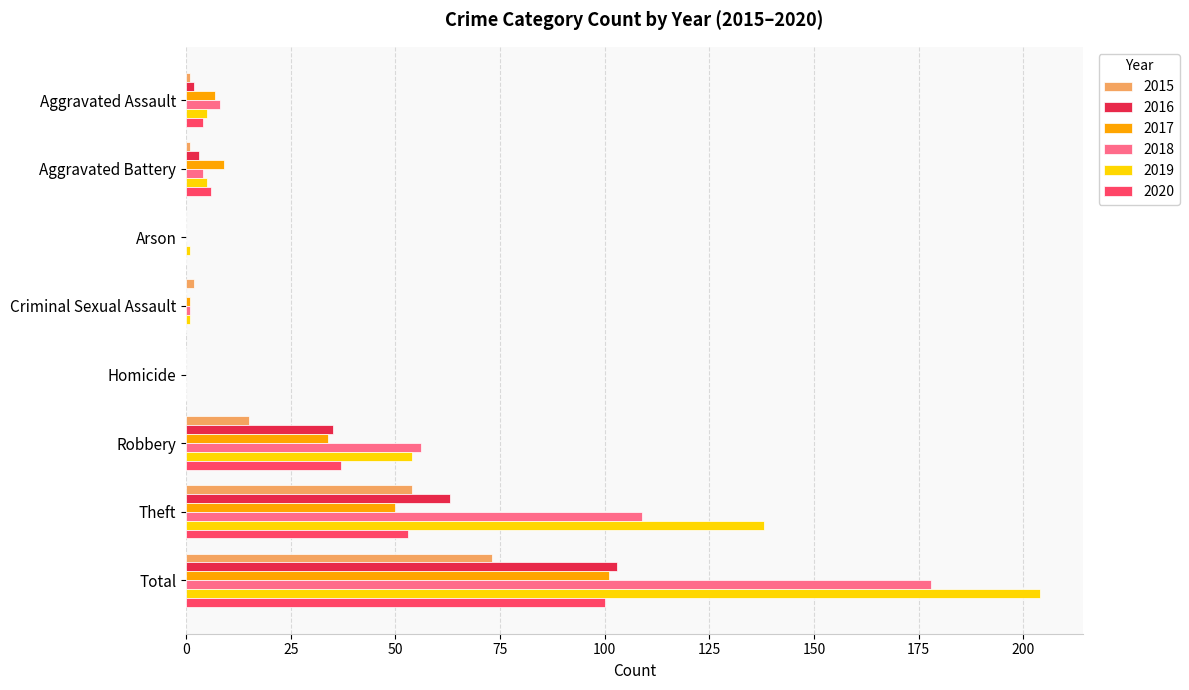

The 2016 series shows 0 at Arson. True or false?

True